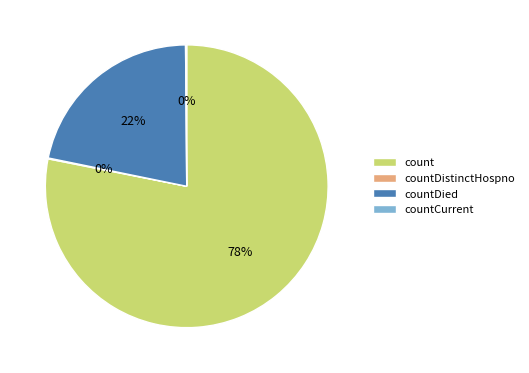

Is the sum of count and countDied greater than half?

Yes